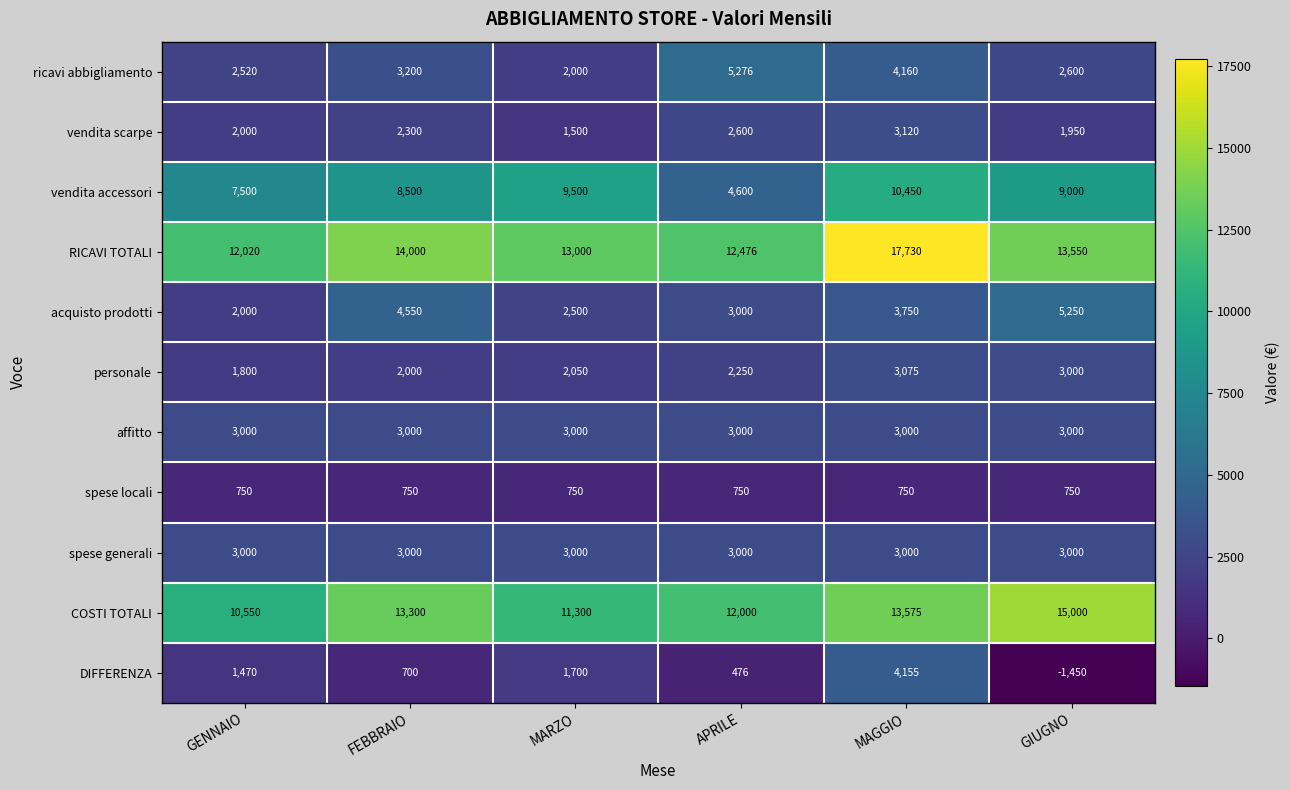

True or false: acquisto prodotti has a value of 2500 at MARZO.

True